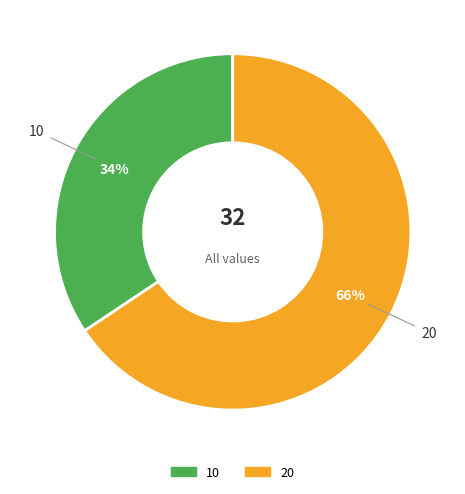

What percentage is the 20 slice, to the nearest percent?

66%